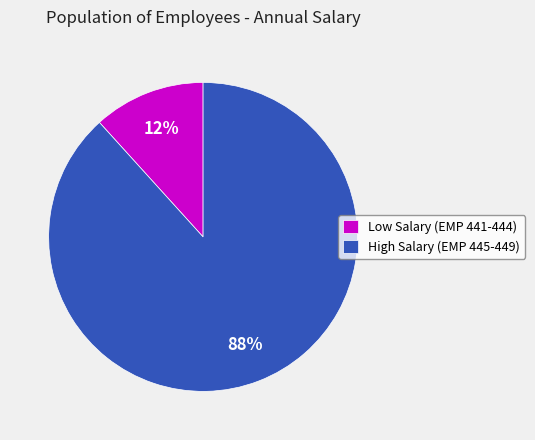

True or false: High Salary (EMP 445-449) accounts for 88% of the total.

True